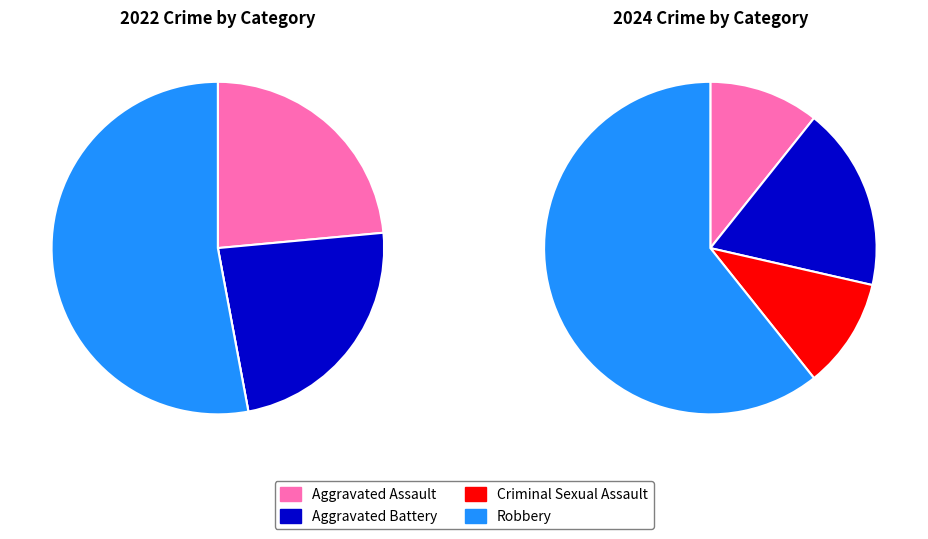

Rank the categories by value from highest to lowest.

Robbery, Aggravated Assault, Aggravated Battery, Criminal Sexual Assault